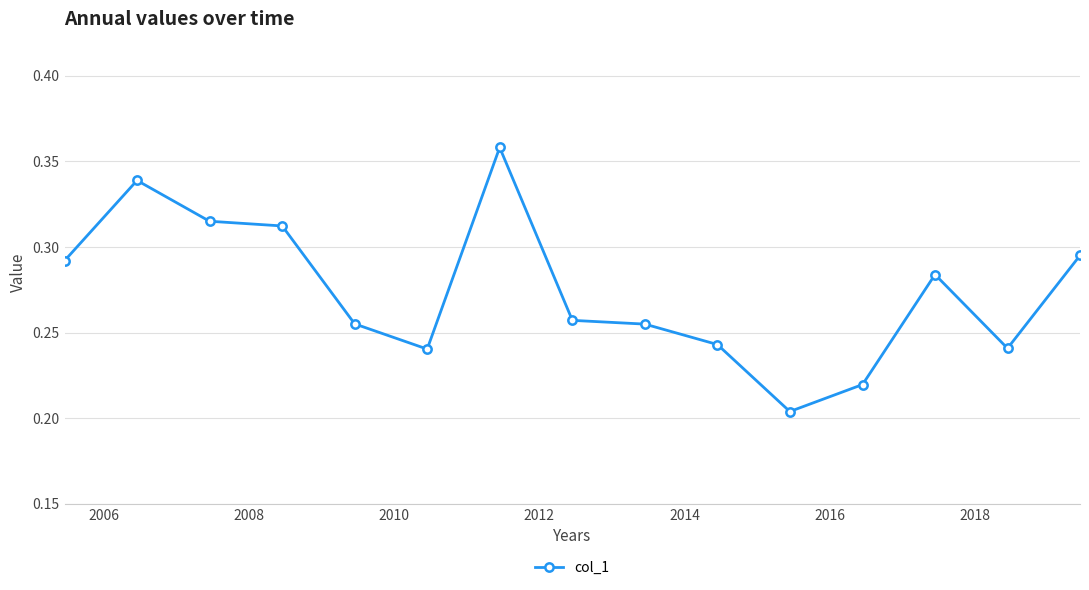

Reading right to left, list all the values displayed in this chart.

0.3	0.2	0.3	0.2	0.2	0.2	0.3	0.3	0.4	0.2	0.3	0.3	0.3	0.3	0.3